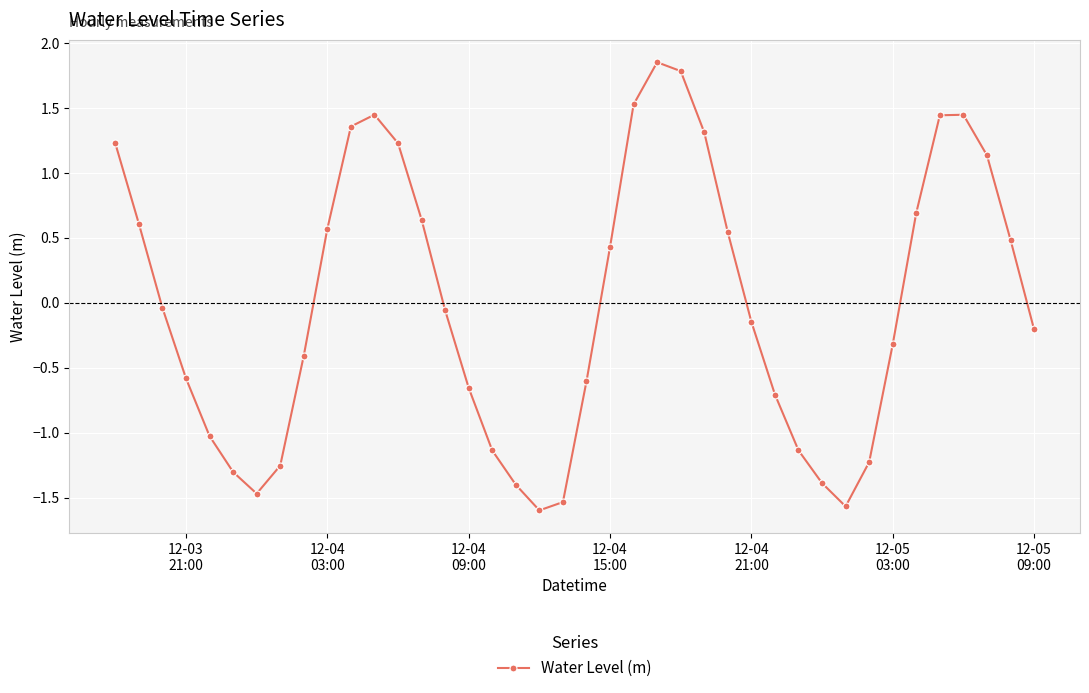

How many distinct data groups are displayed?

1